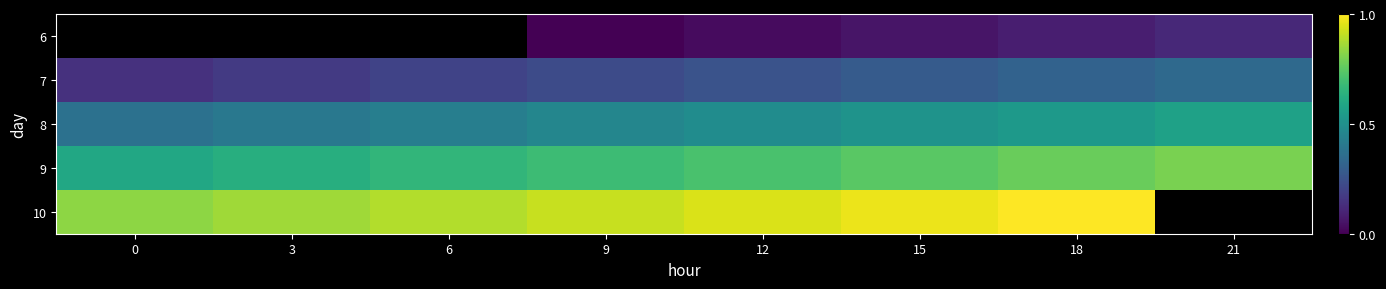

How many 8 values are between 0 and 1?

8